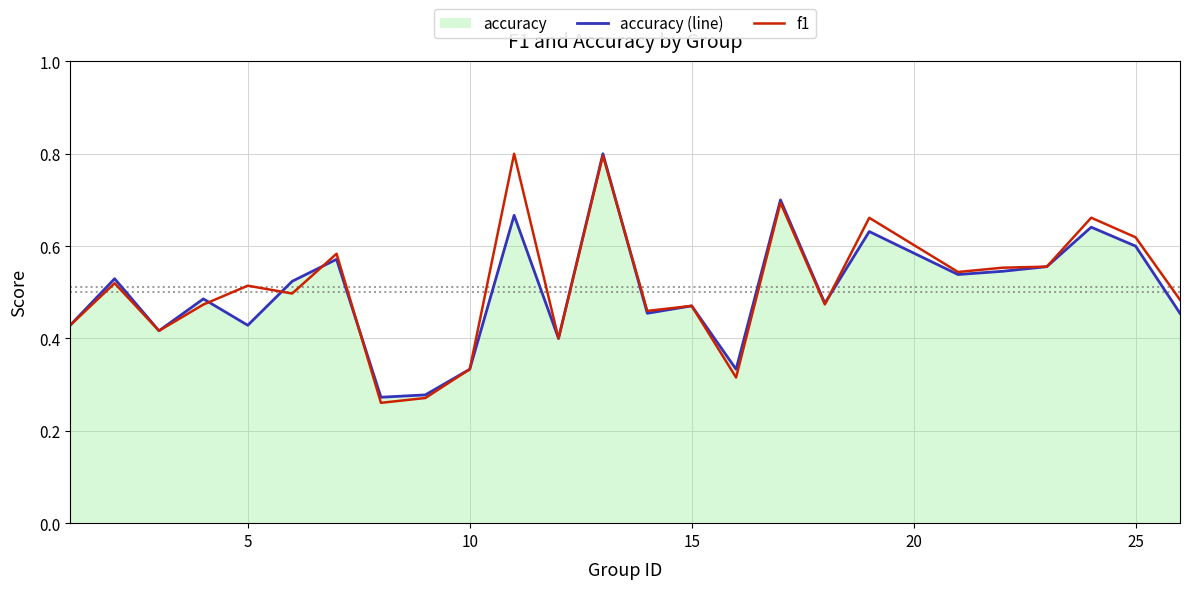

List the series in order of their peak value, highest first.

f1, accuracy (line)